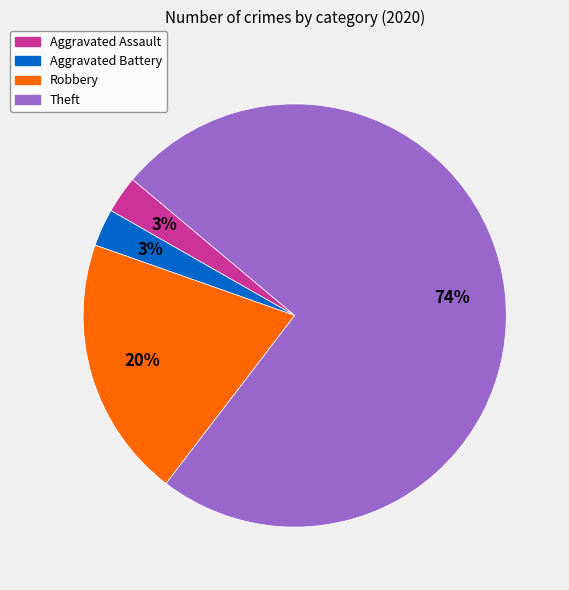

To the nearest percent, what percentage of the pie is Aggravated Battery?

3%